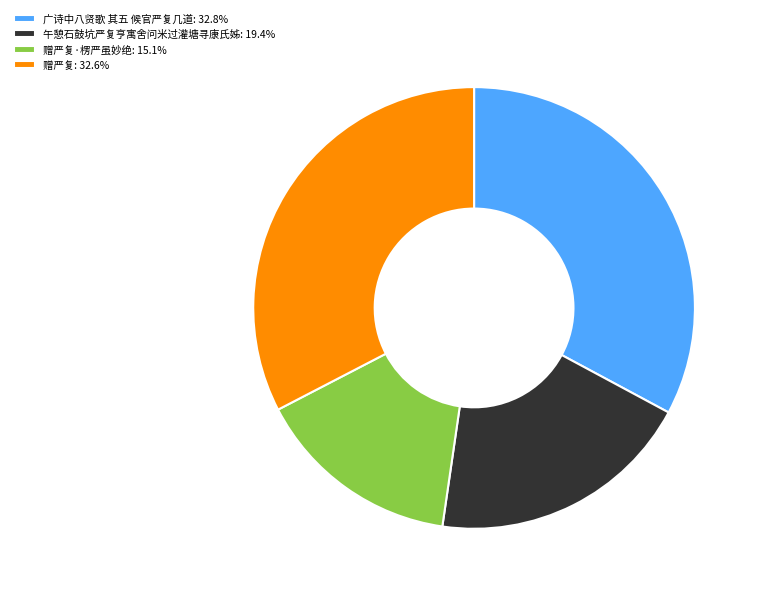

Count the number of slices in the pie.

4